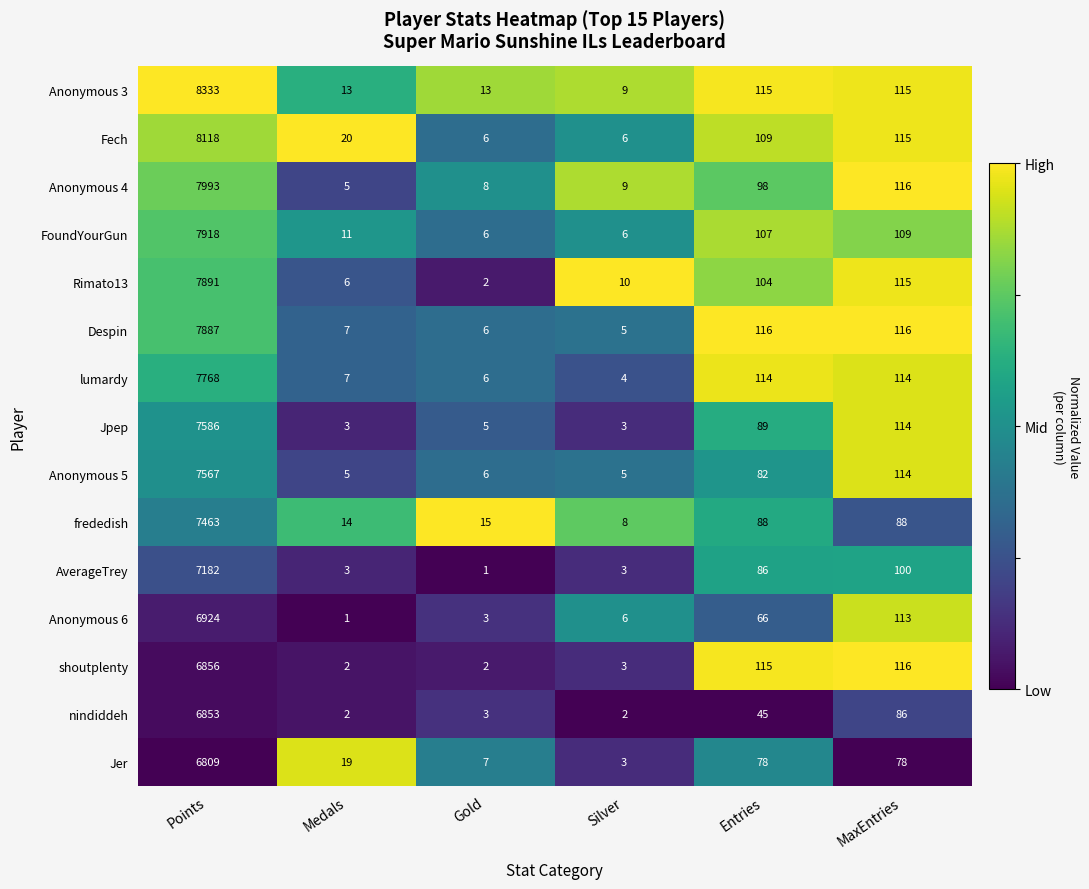

At which category is the sum across all series the highest?

Points